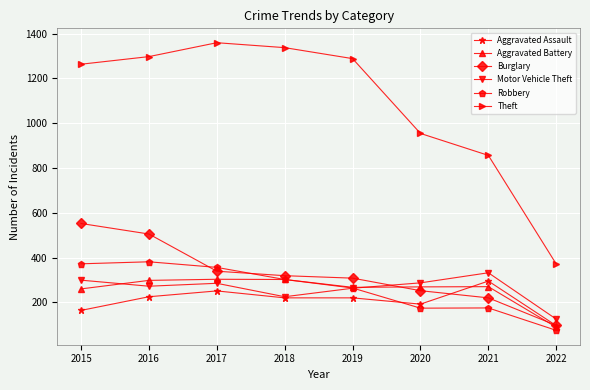

What is the smallest value displayed?

75